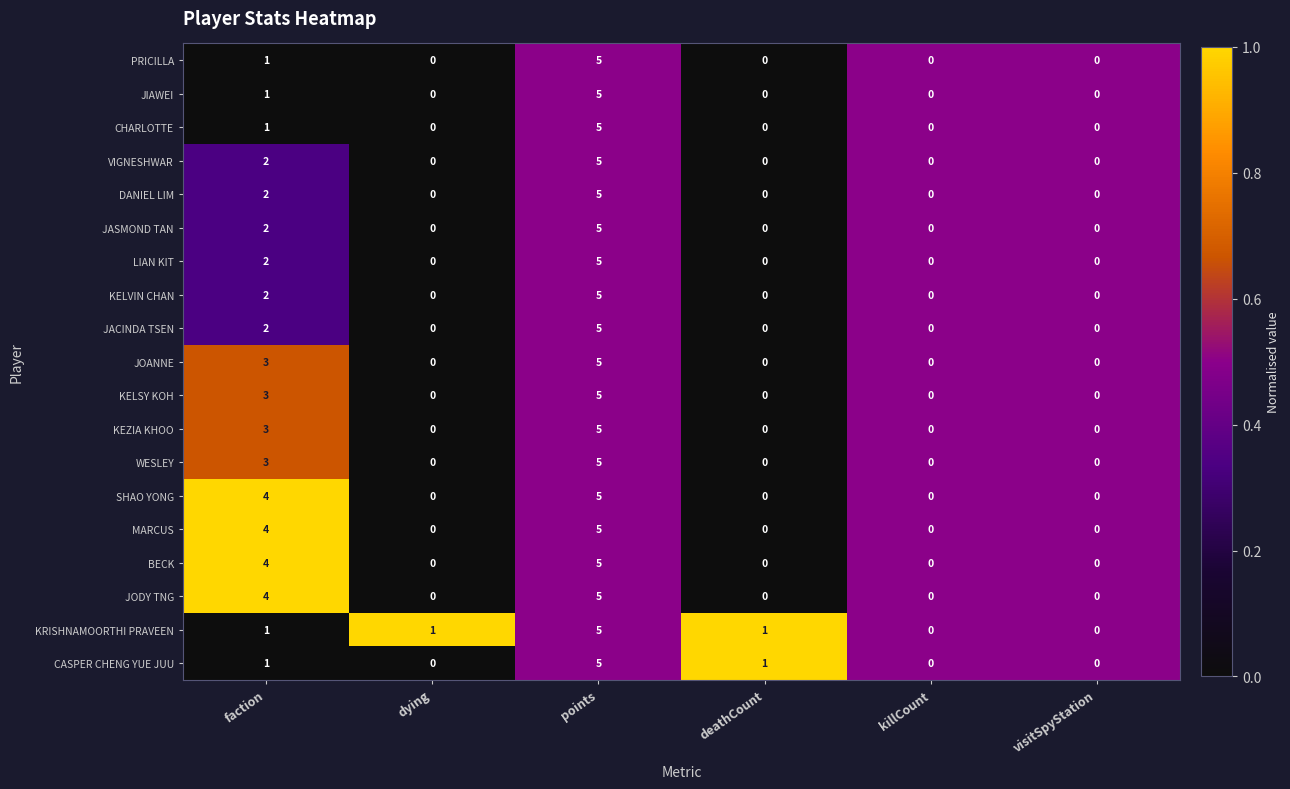

Which series changed the most between dying and killCount?

KRISHNAMOORTHI PRAVEEN